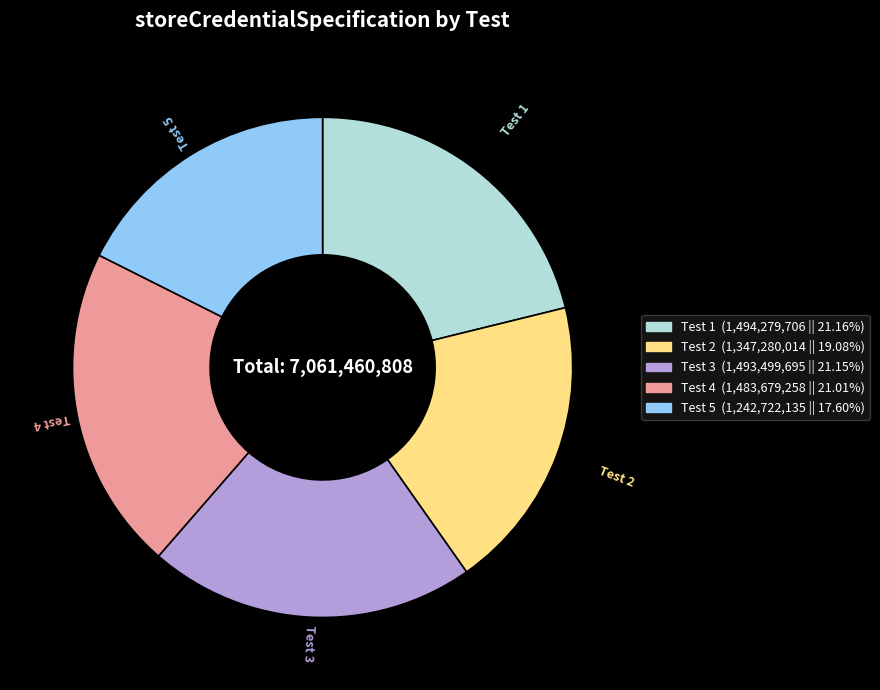

True or false: Test 3 accounts for 21% of the total.

True